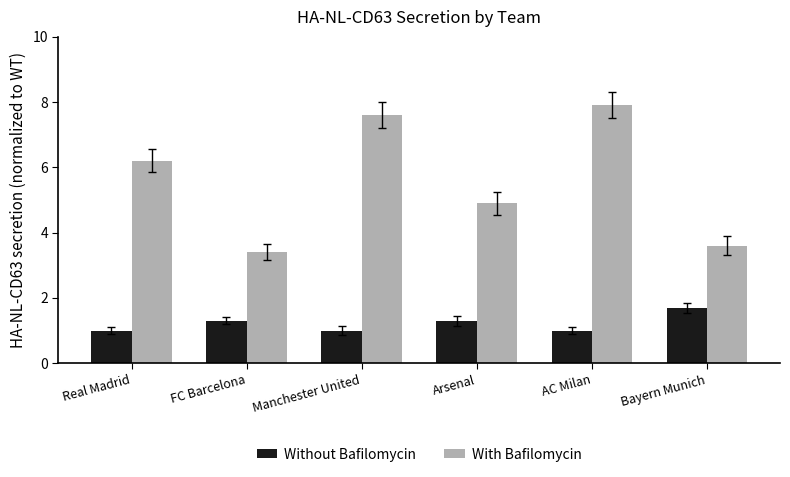

Rank the series by their maximum value, from highest to lowest.

With Bafilomycin, Without Bafilomycin